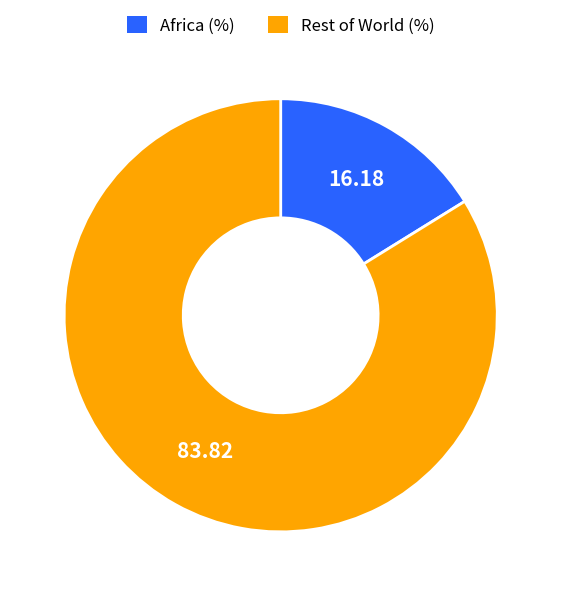

How many slices are in this pie chart?

2